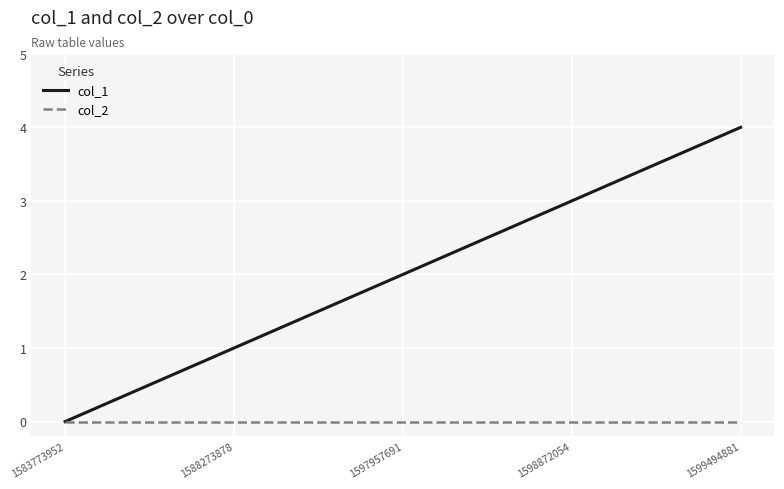

What is the total value across all series at 1598872054?

3